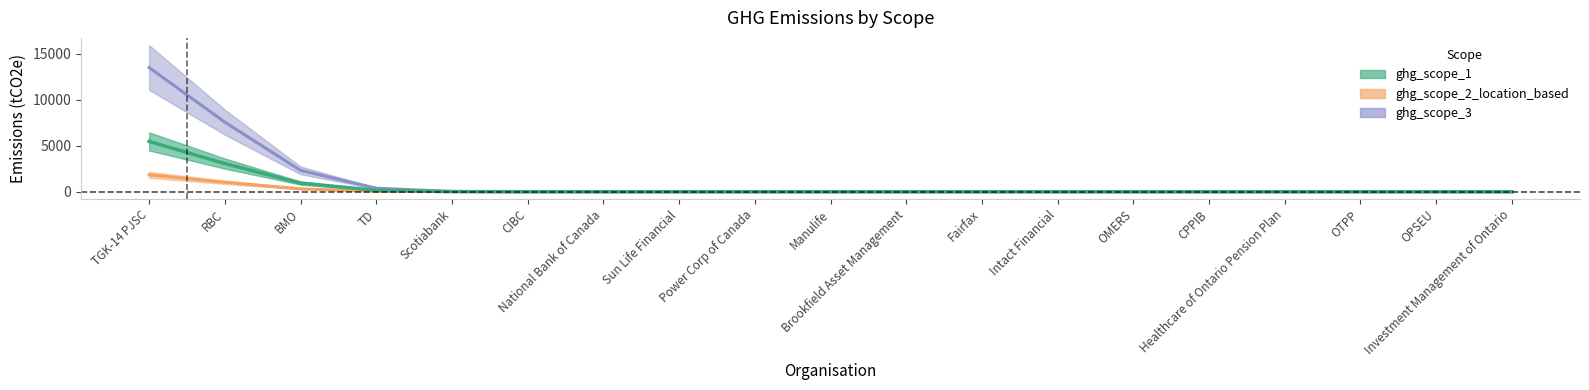

True or false: ghg_scope_2_location_based has a value of -1204.9 at National Bank of Canada.

False